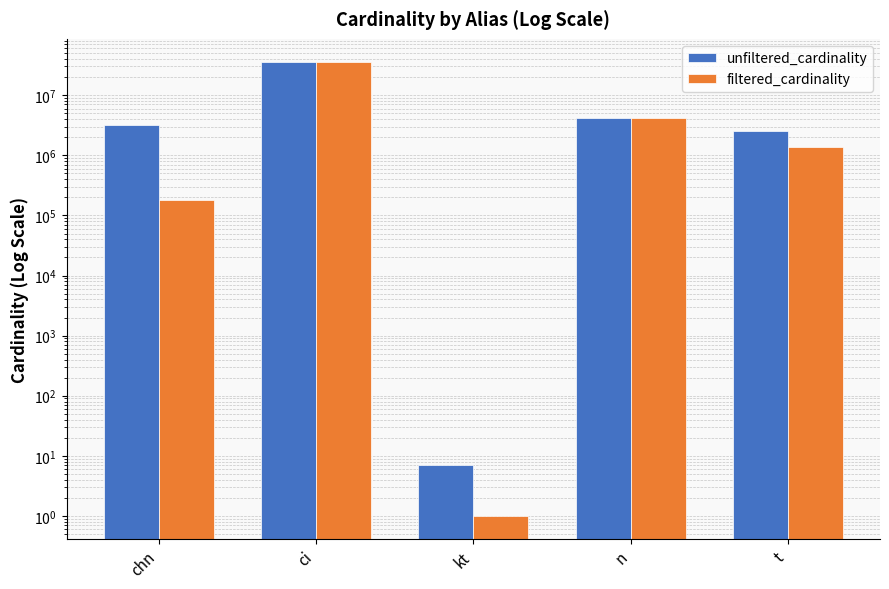

What are all the series names shown in the legend?

unfiltered_cardinality, filtered_cardinality